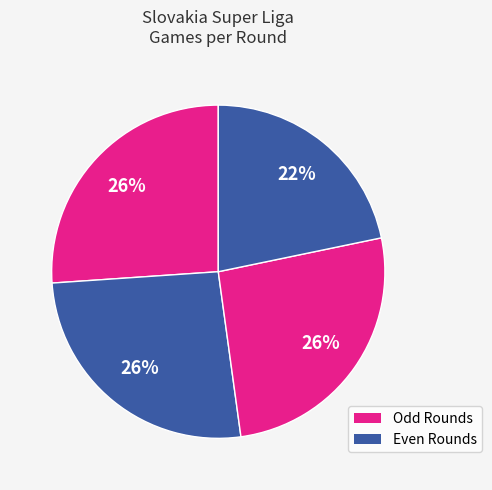

Is there any slice that represents more than half of the pie?

No